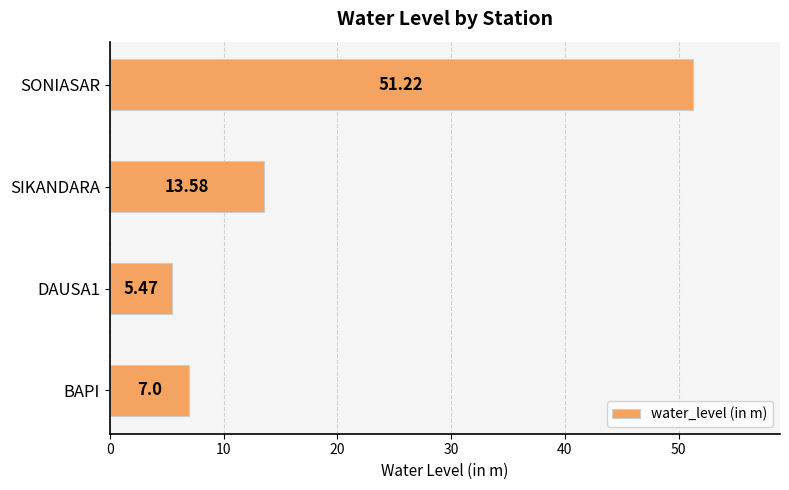

At which label is the value closest to 28?

SIKANDARA